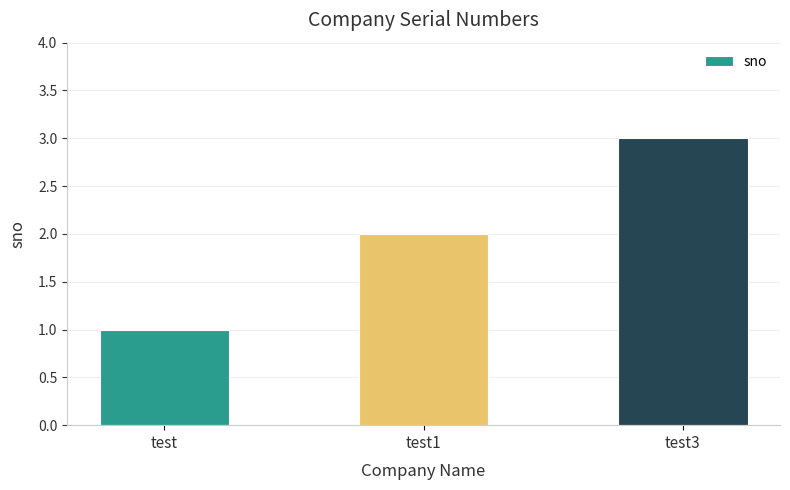

What is the change in value from test1 to test3?

+1